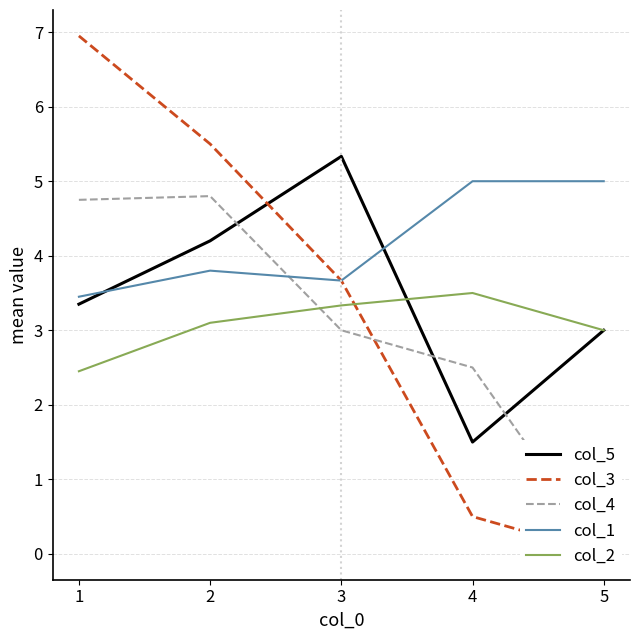

At which label is col_5 closest to 3?

5